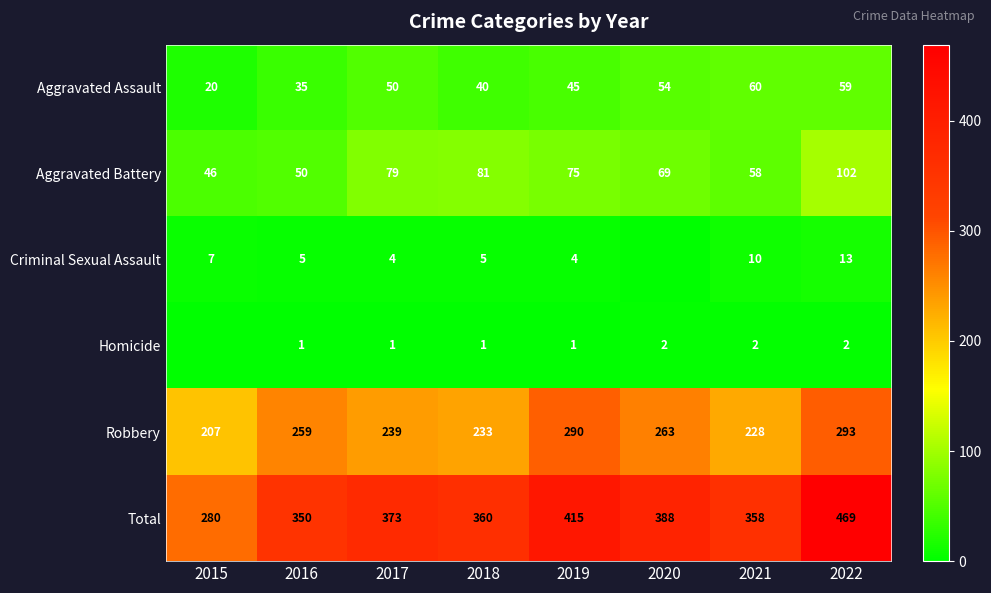

What is the difference between the maximum and minimum values in the Aggravated Battery series?

56